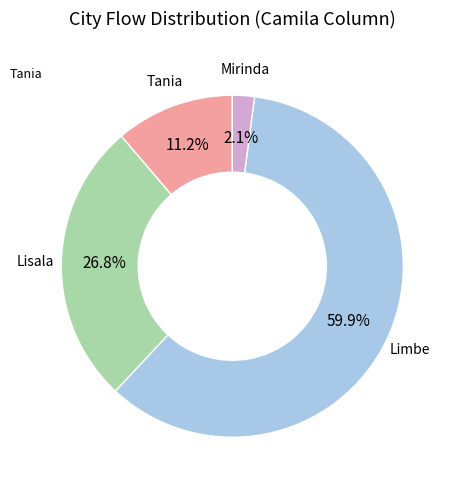

Is there any slice that represents more than half of the pie?

Yes